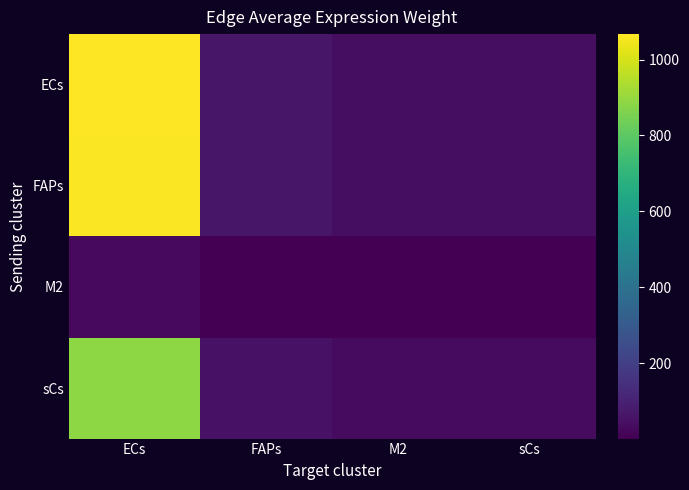

At how many categories does at least one series exceed 843?

1